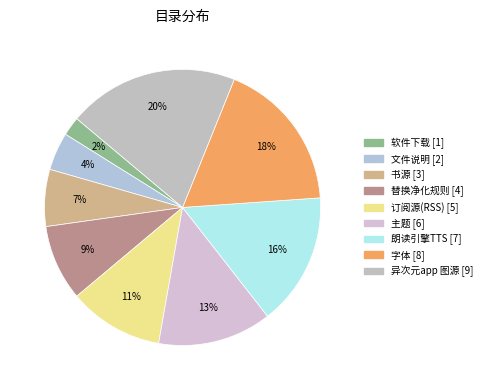

How many segments does this pie chart have?

9